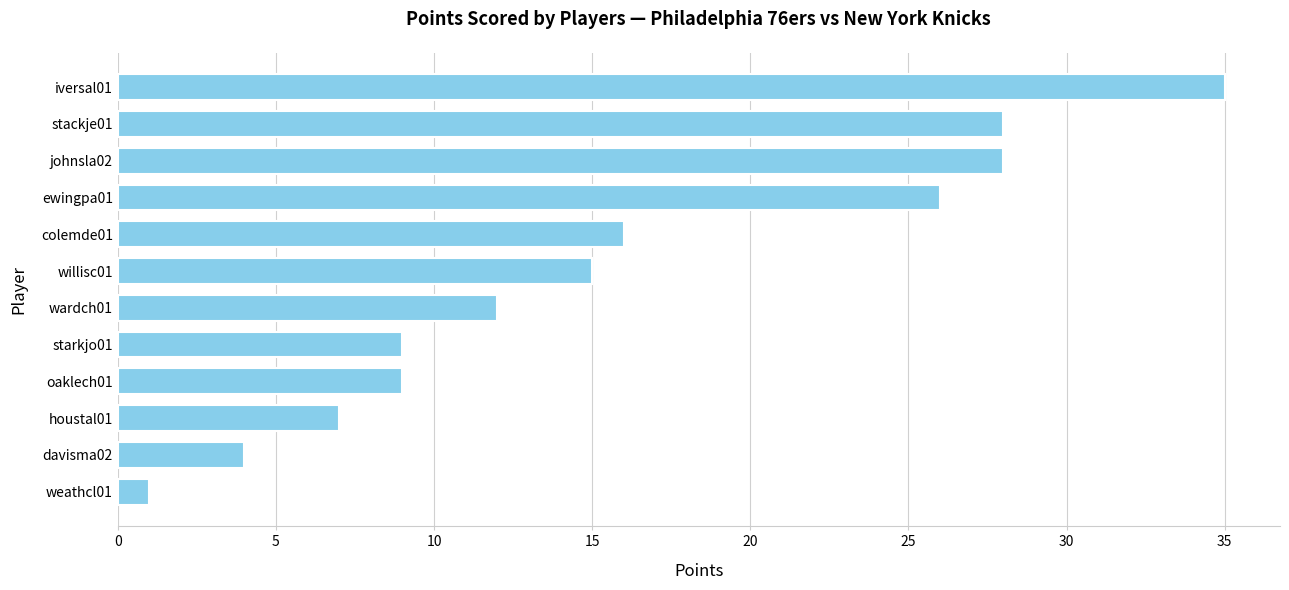

Is it true that the value at starkjo01 is 9?

True